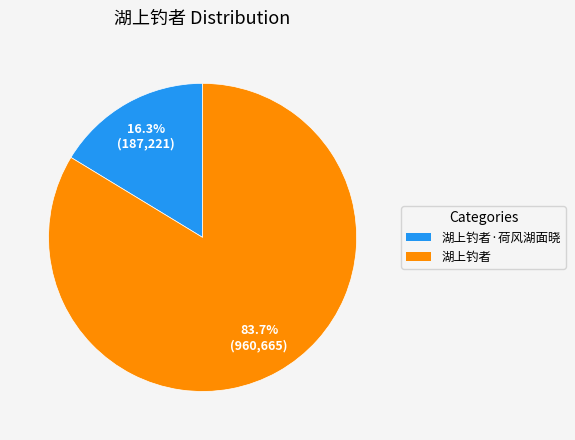

Count the number of slices in the pie.

2